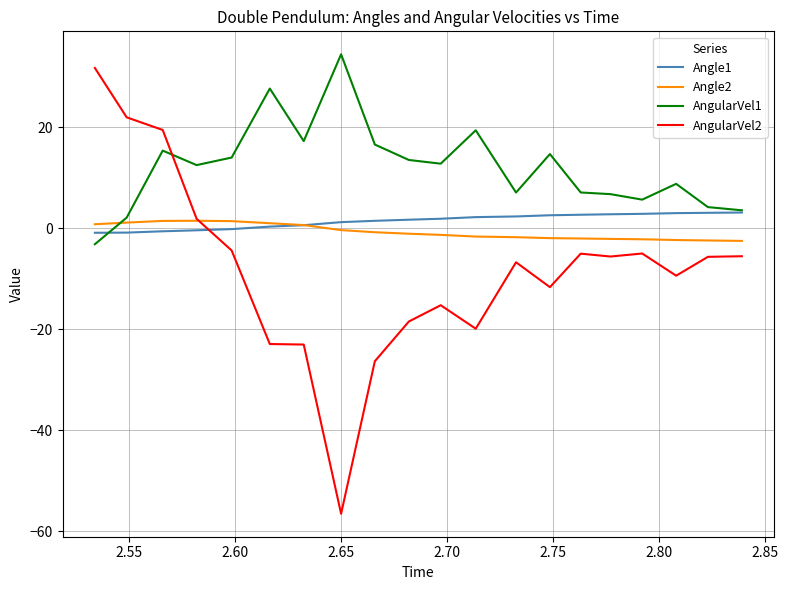

Which series has the largest total across all categories?

AngularVel1